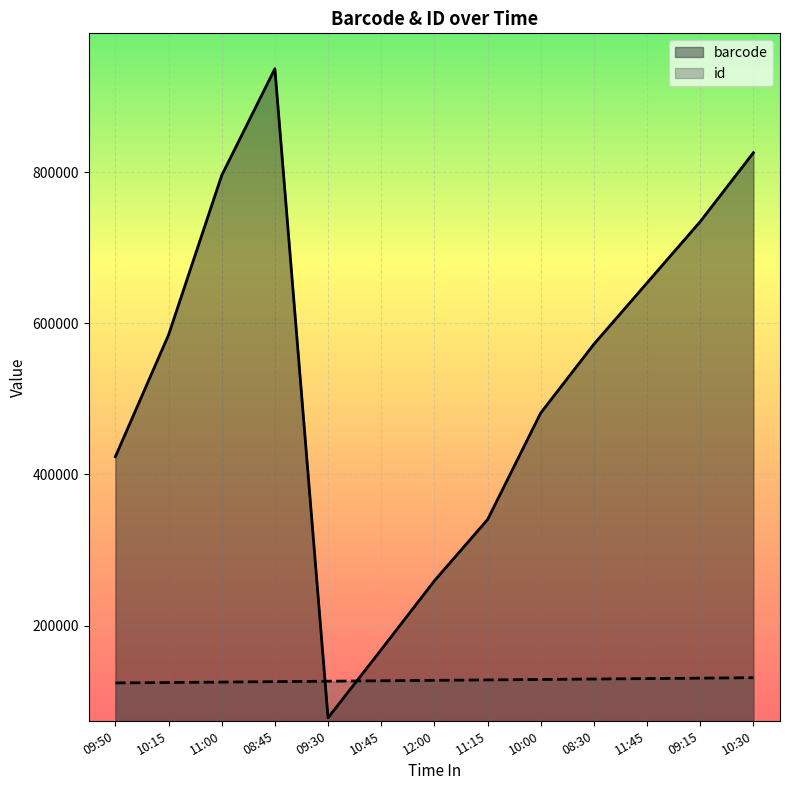

Between 10:15 and 10:30, which series saw the biggest shift?

barcode